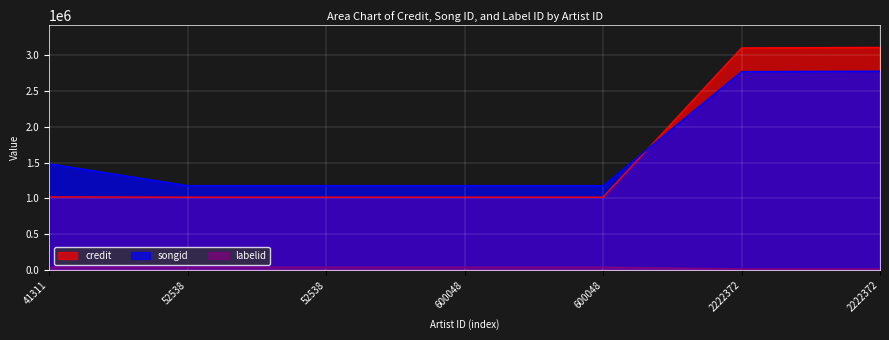

What is the sum of the labelid values at 600048 and 41311?

79446